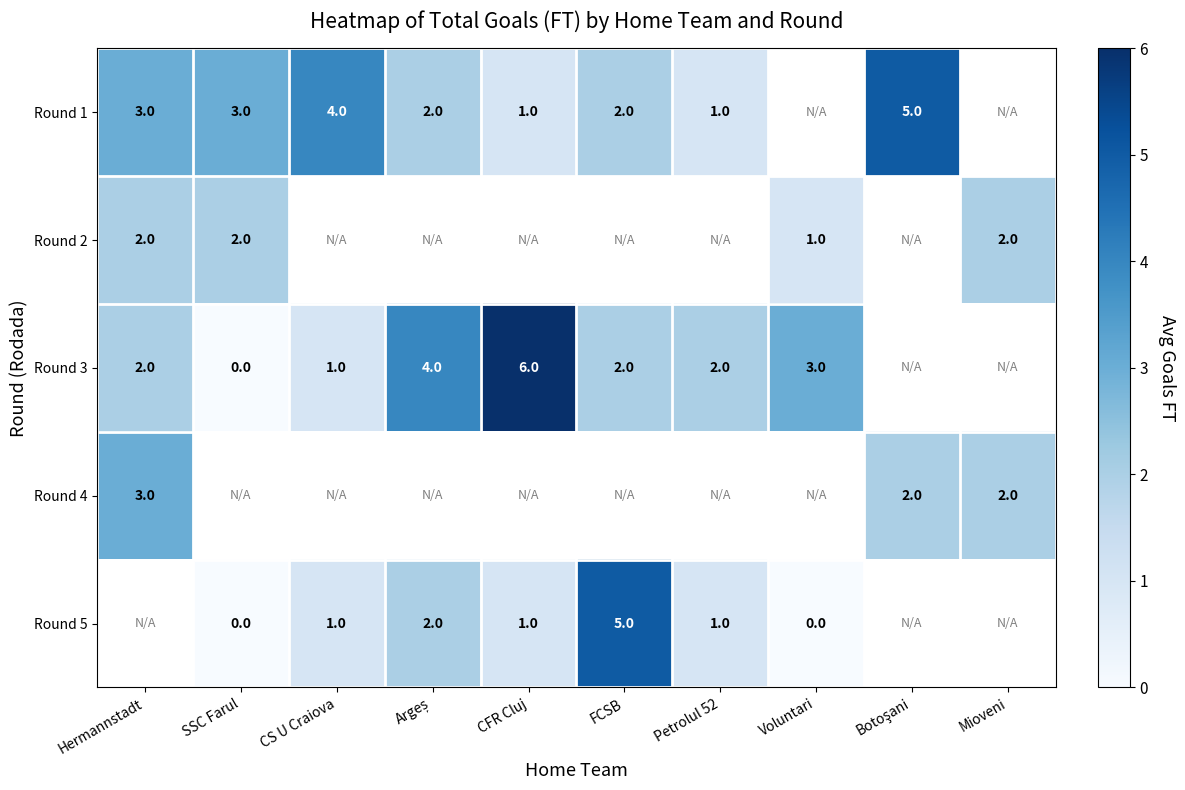

Is it true that Round 3 equals 0.2 at CS U Craiova?

False